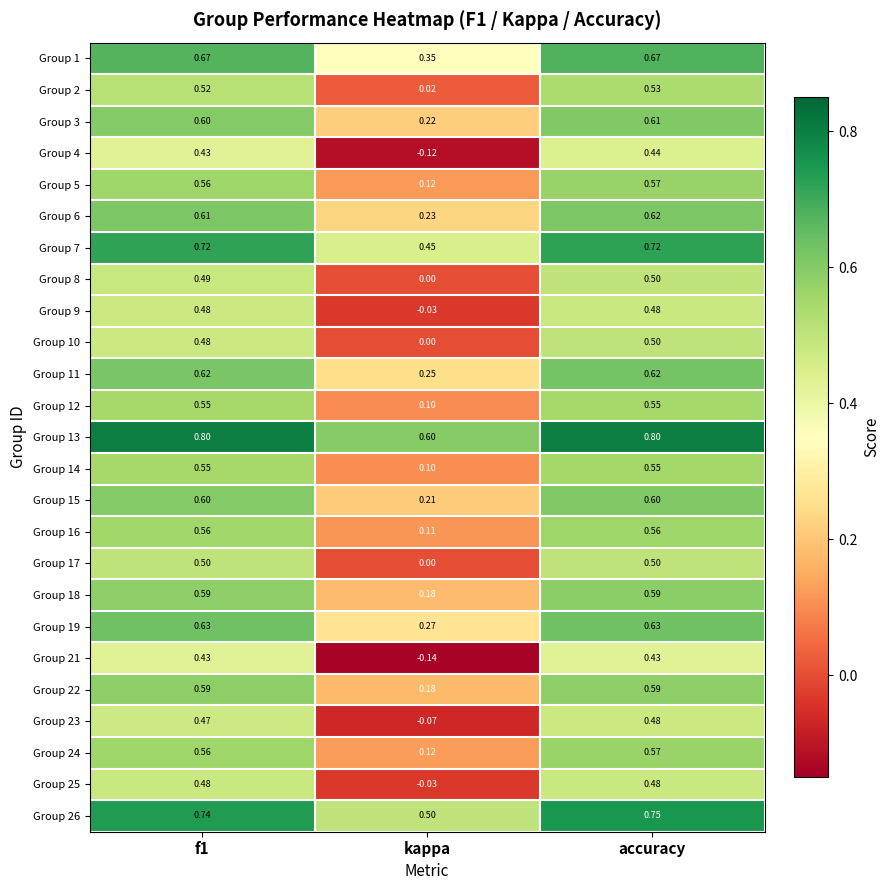

At which label is Group 14 closest to 0?

kappa